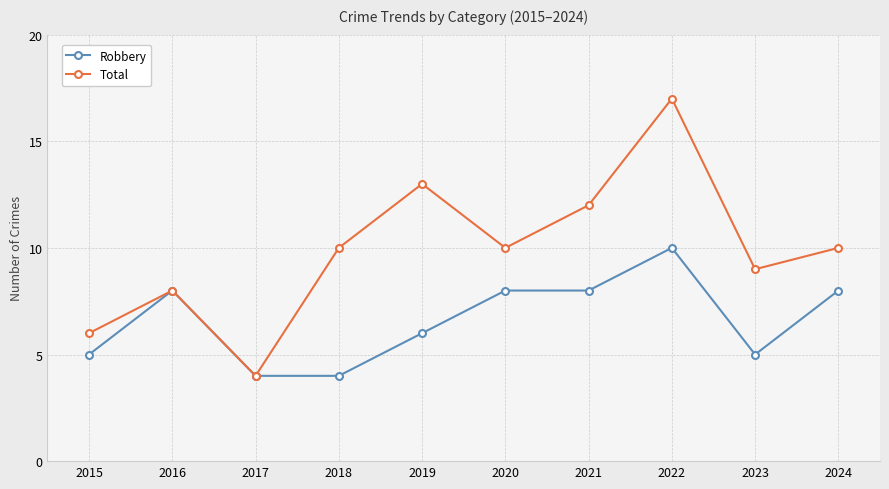

Read the Robbery value at 2018.

4